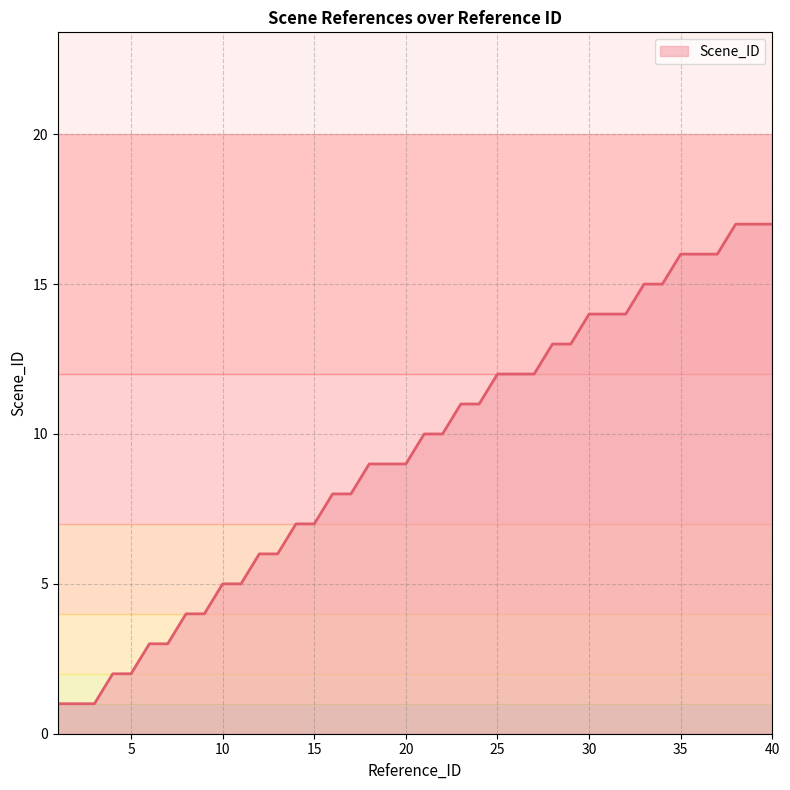

Reading left to right, what are all the values shown in this chart?

1	1	1	2	2	3	3	4	4	5	5	6	6	7	7	8	8	9	9	9	10	10	11	11	12	12	12	13	13	14	14	14	15	15	16	16	16	17	17	17